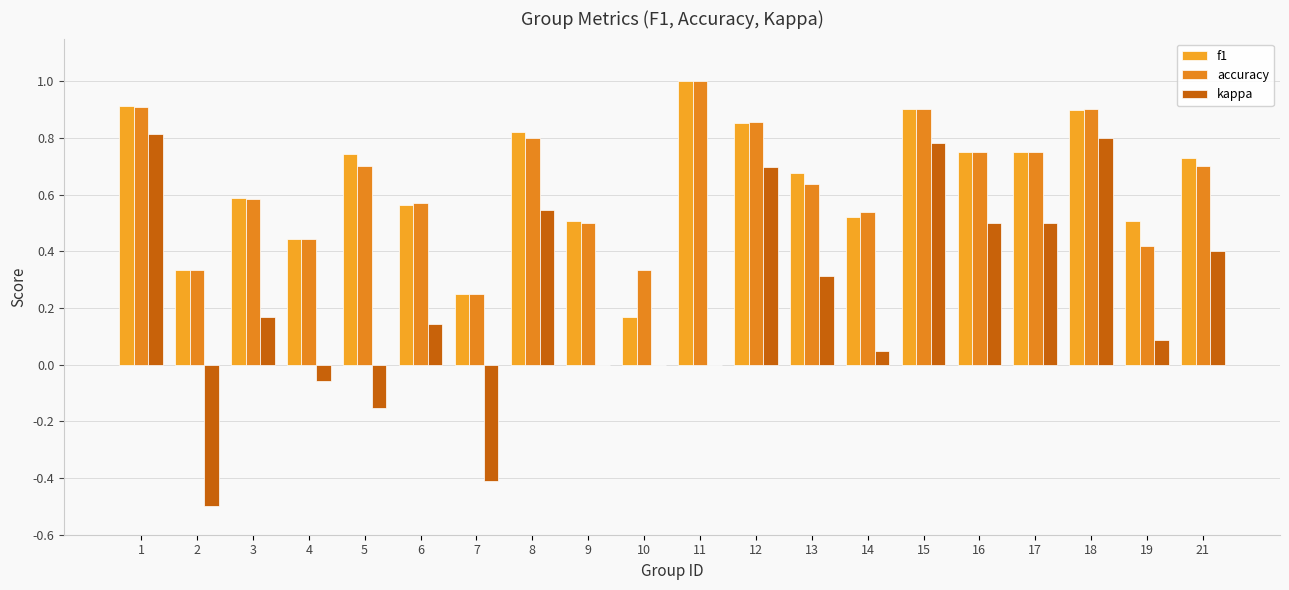

What is the minimum value for kappa?

-0.5